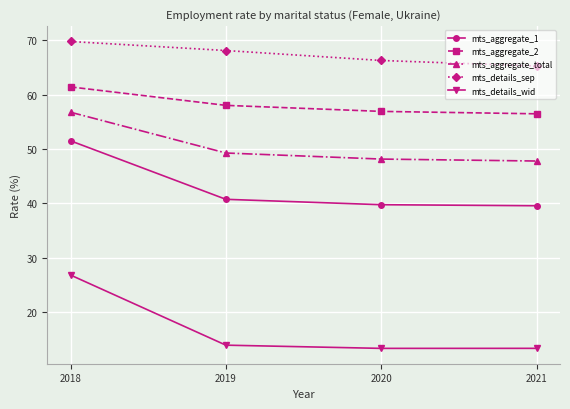

What is the difference between the highest and lowest values at 2018?

43.0